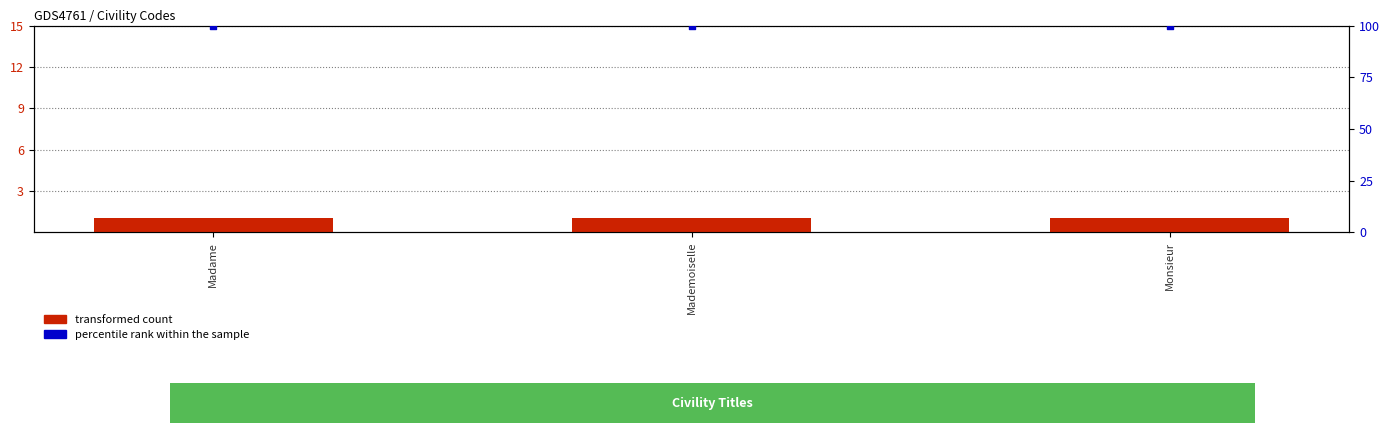

What is the total value across all series at Madame?

101